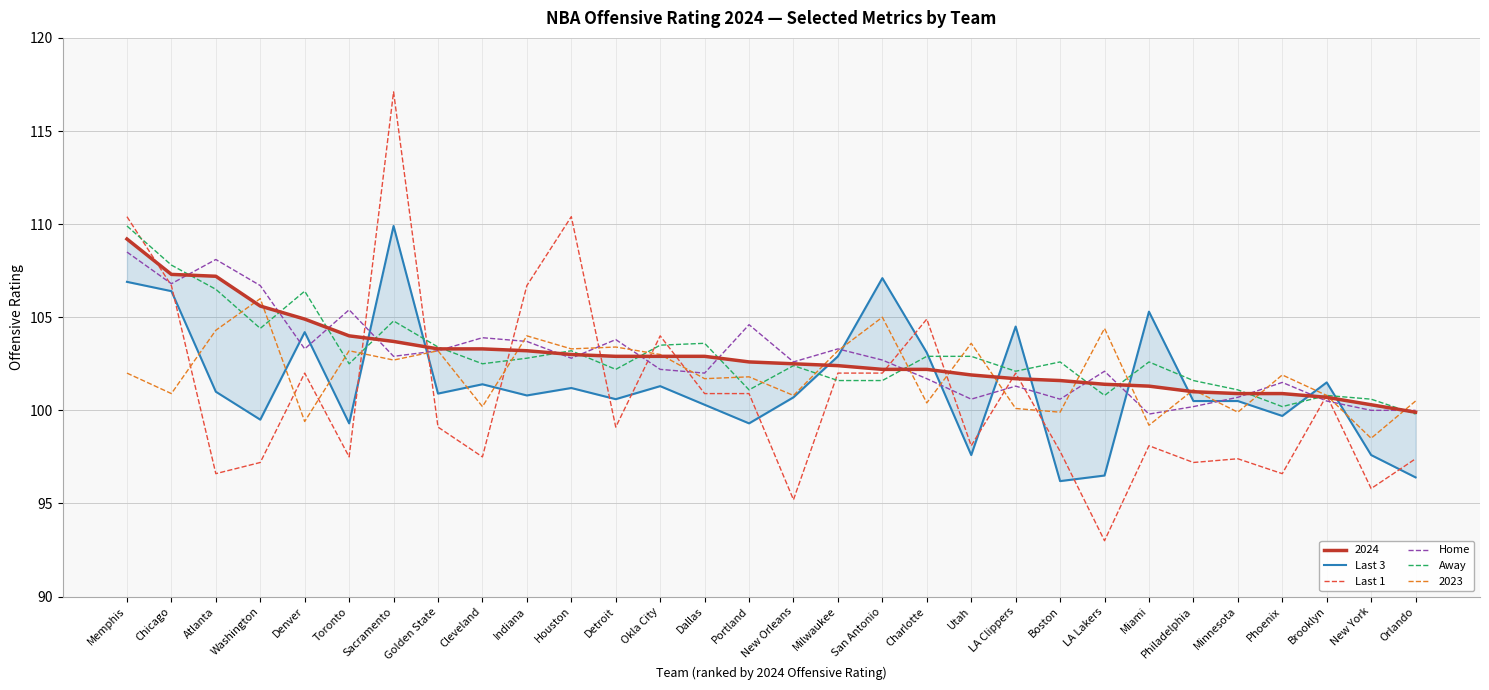

Reading left to right, transcribe all the data shown in this chart.

Last 3: 106.9	106.4	101.0	99.5	104.2	99.3	109.9	100.9	101.4	100.8	101.2	100.6	101.3	100.3	99.3	100.7	102.9	107.1	103.1	97.6	104.5	96.2	96.5	105.3	100.5	100.5	99.7	101.5	97.6	96.4
Last 1: 110.4	106.7	96.6	97.2	102.0	97.5	117.1	99.1	97.5	106.7	110.4	99.1	104.0	100.9	100.9	95.2	102.0	102.0	104.9	98.1	102.0	97.8	93.0	98.1	97.2	97.4	96.6	100.8	95.8	97.4
Home: 108.5	106.8	108.1	106.7	103.3	105.4	102.9	103.2	103.9	103.7	102.8	103.8	102.2	102.0	104.6	102.6	103.3	102.7	101.7	100.6	101.3	100.6	102.1	99.8	100.2	100.7	101.5	100.5	100.0	100.0
Away: 109.9	107.8	106.5	104.4	106.4	102.5	104.8	103.4	102.5	102.8	103.2	102.2	103.5	103.6	101.1	102.4	101.6	101.6	102.9	102.9	102.1	102.6	100.8	102.6	101.6	101.1	100.2	100.8	100.6	99.8